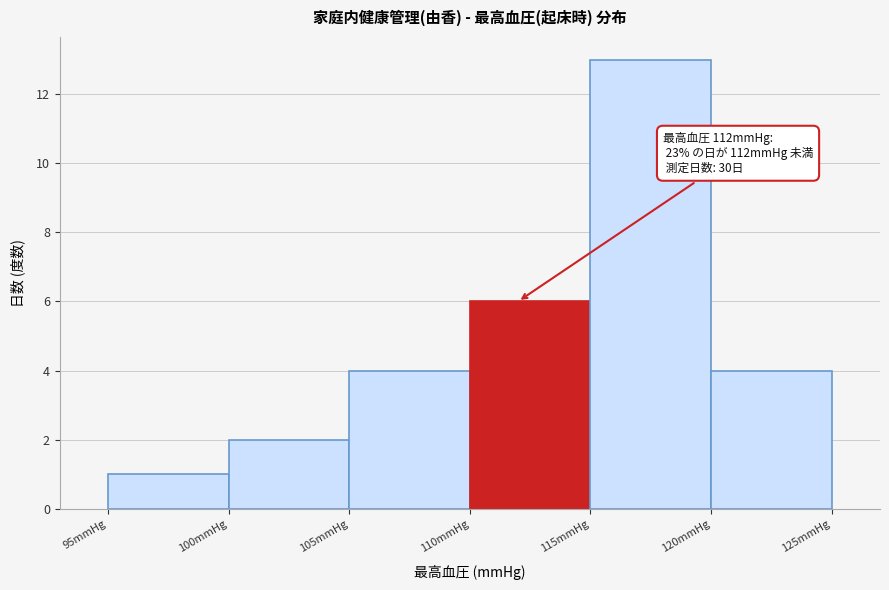

Which range on the x-axis has the tallest bar?

115 to 120